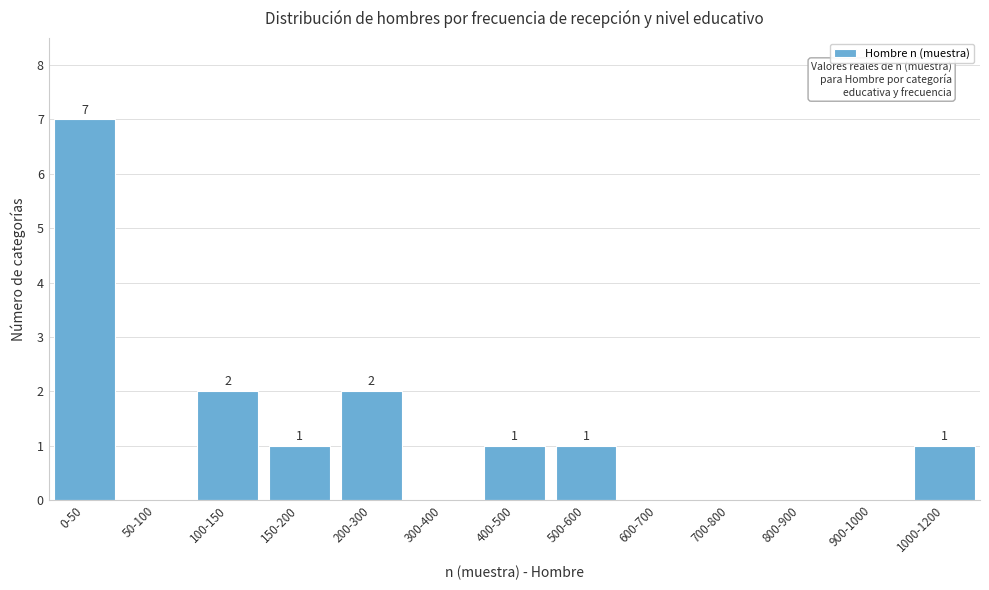

Reading right to left, extract all data points from this chart.

1000-1200=1	900-1000=0	800-900=0	700-800=0	600-700=0	500-600=1	400-500=1	300-400=0	200-300=2	150-200=1	100-150=2	50-100=0	0-50=7